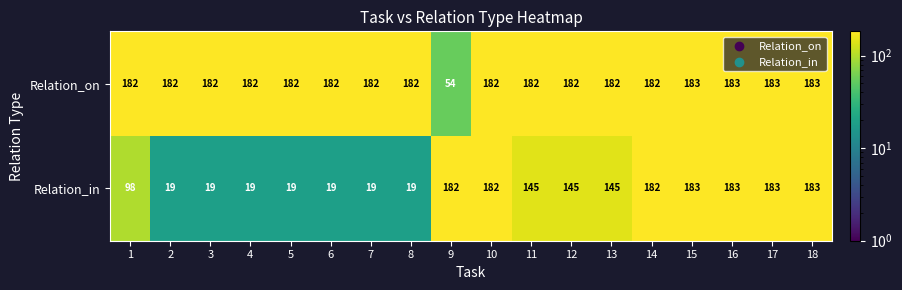

Which series has the widest spread of values?

Relation_in